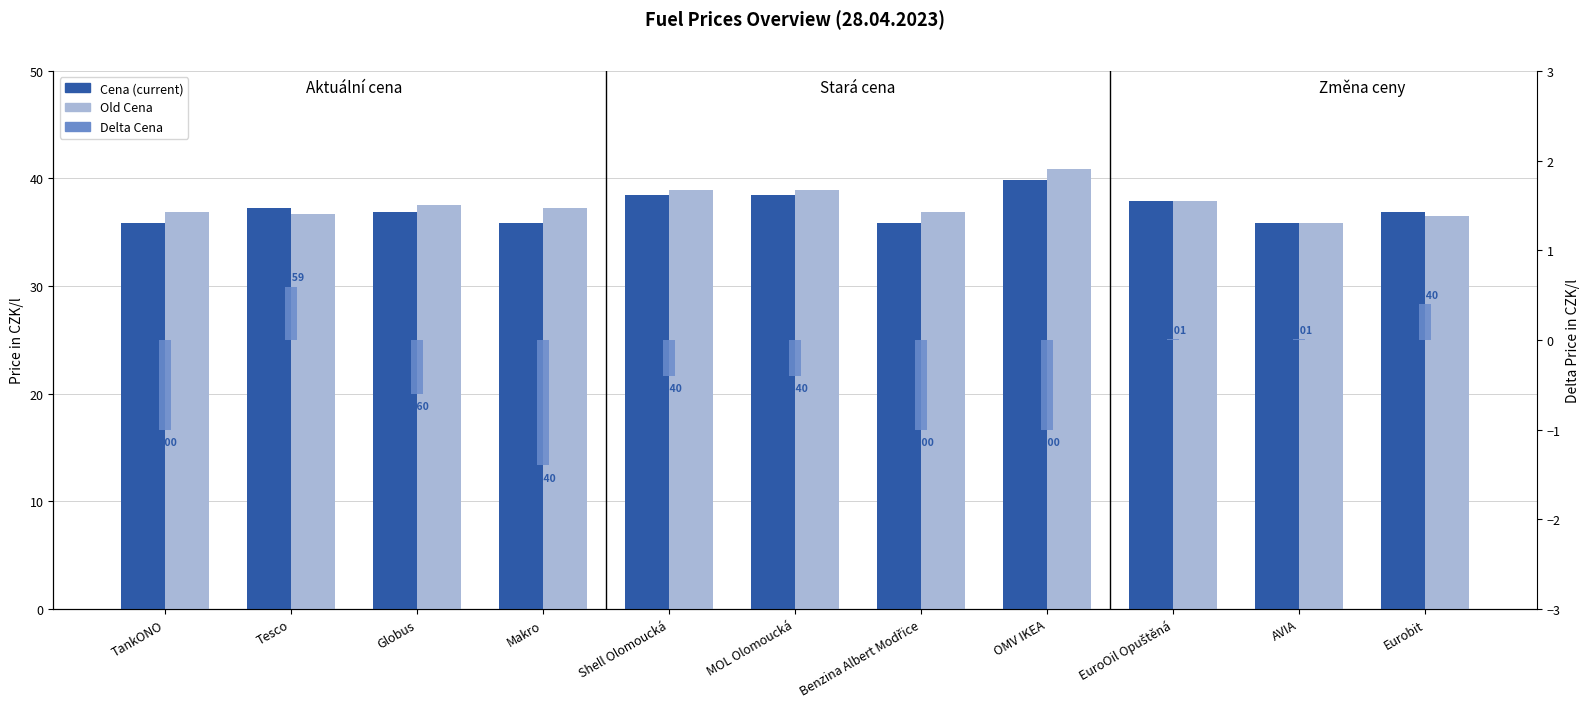

Where is Cena (current) nearest to the value 37?

Globus